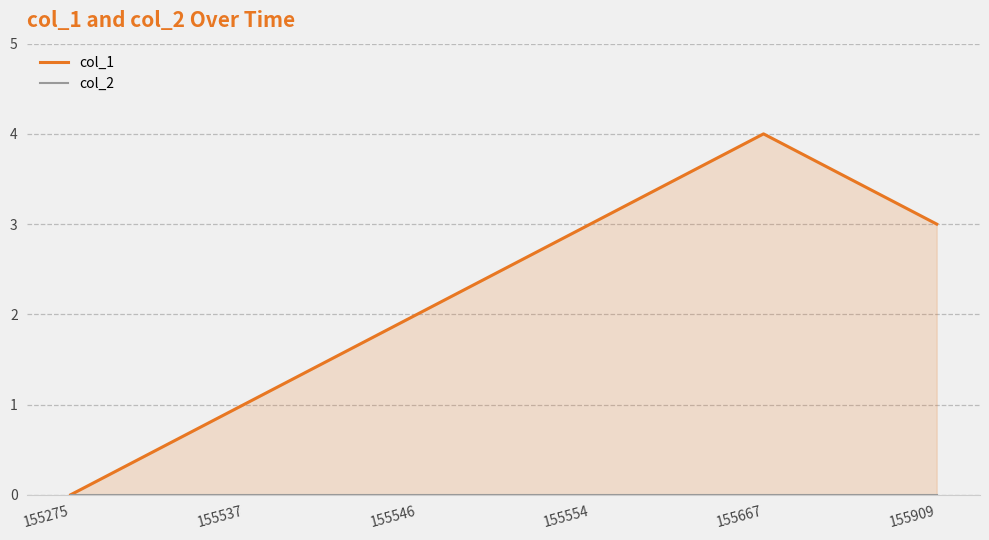

At which label is col_2 closest to 0?

155275